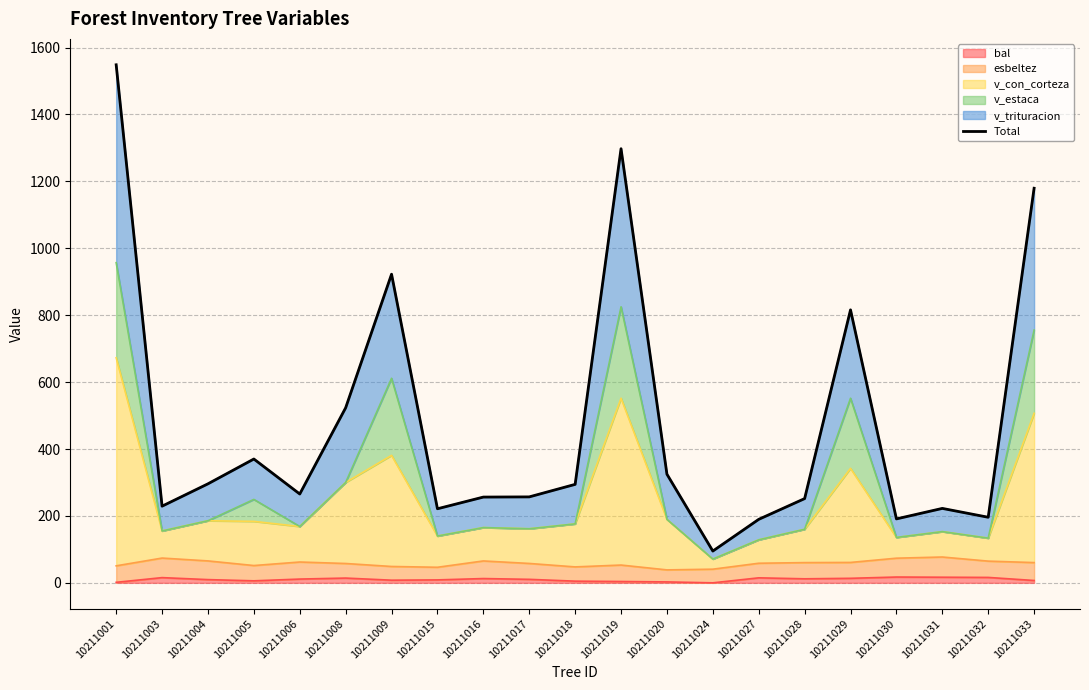

True or false: the data shows 361.7 at 10211029.

False